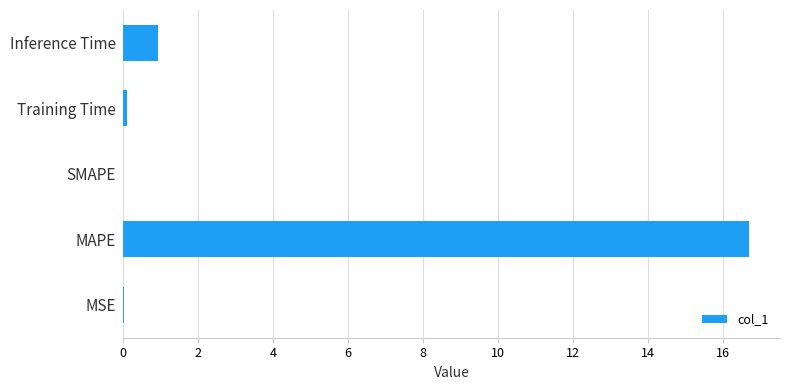

What is the sum of the values at SMAPE and MAPE?

16.7